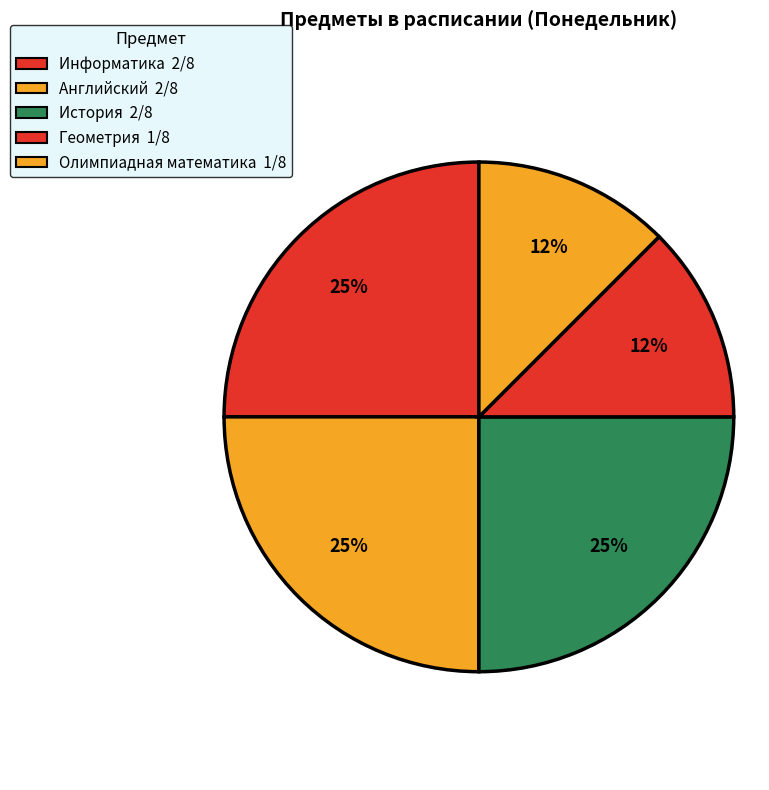

How many slices are in this pie chart?

5